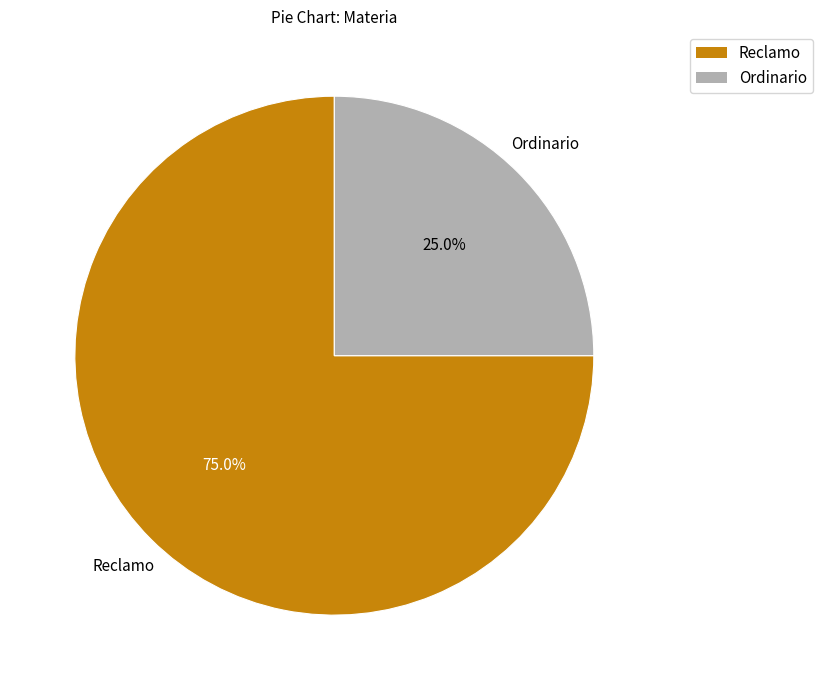

To the nearest percent, what portion does Reclamo represent?

75%